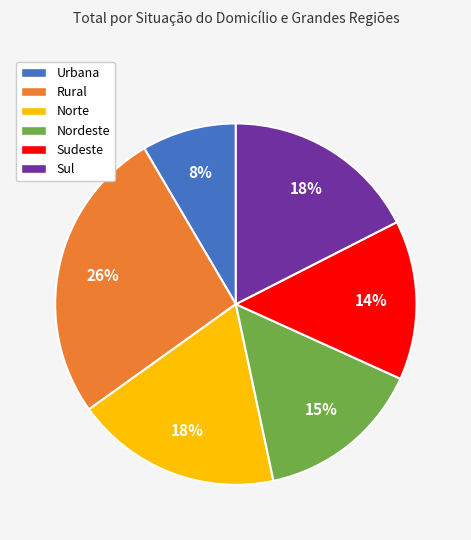

Do Urbana and Sul together represent more than half of the pie?

No